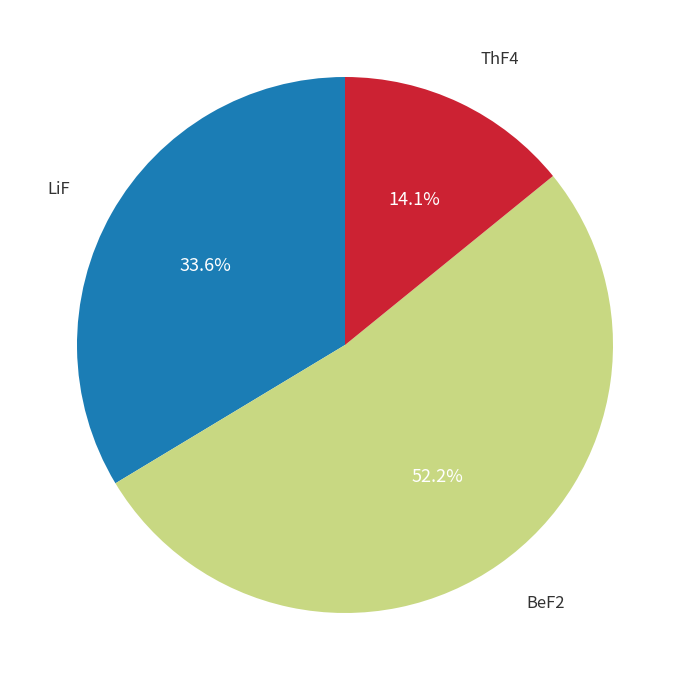

Does any single category account for the majority?

Yes